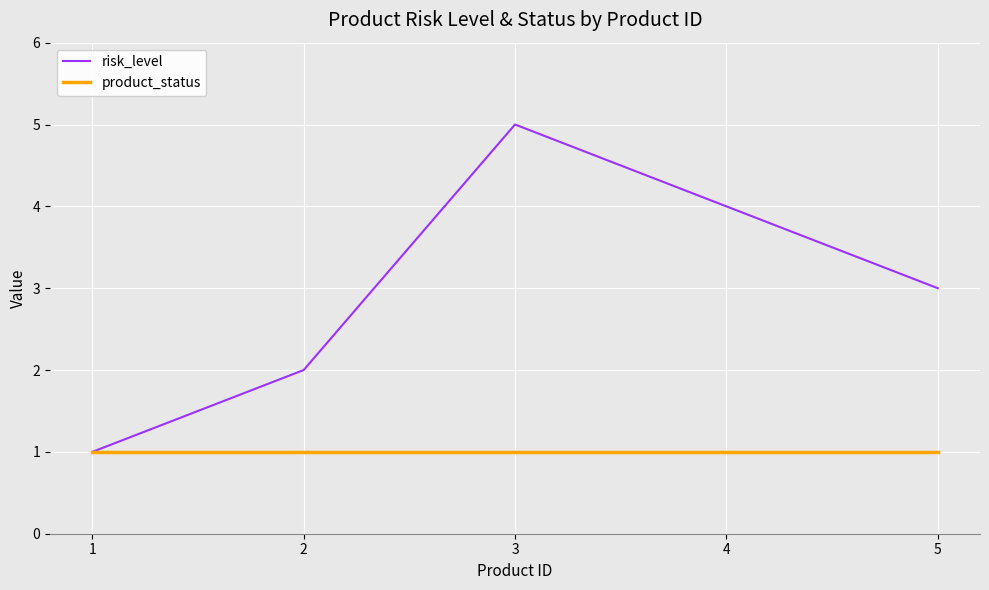

What is the sum of all product_status values?

5